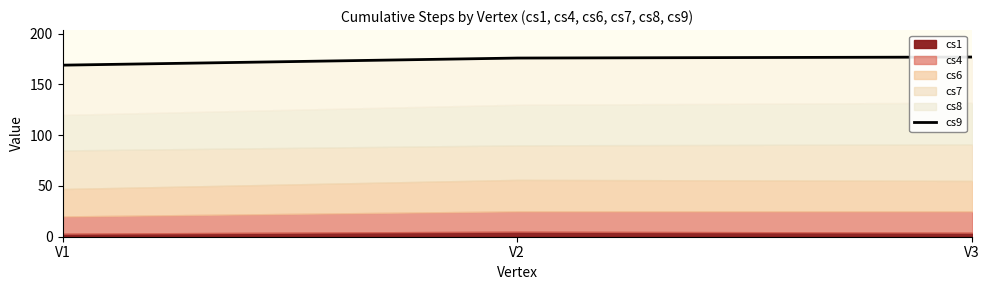

List the labels in order of value, largest first.

V3, V2, V1